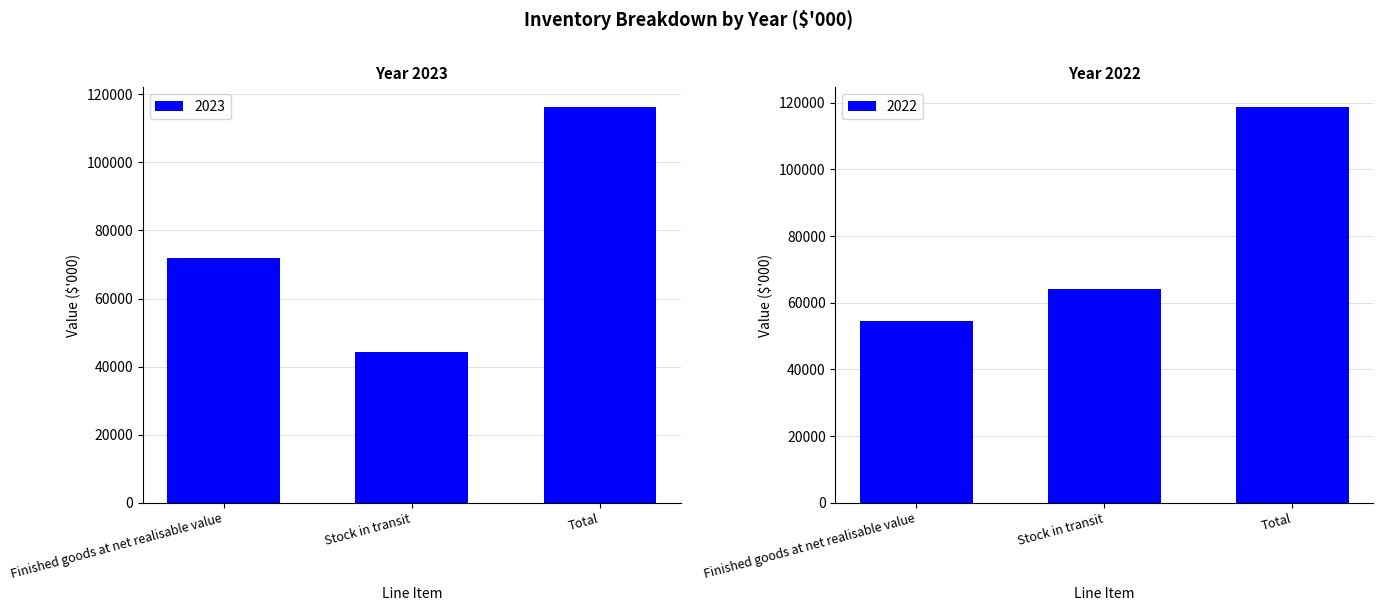

At which category is the sum across all series the highest?

Total